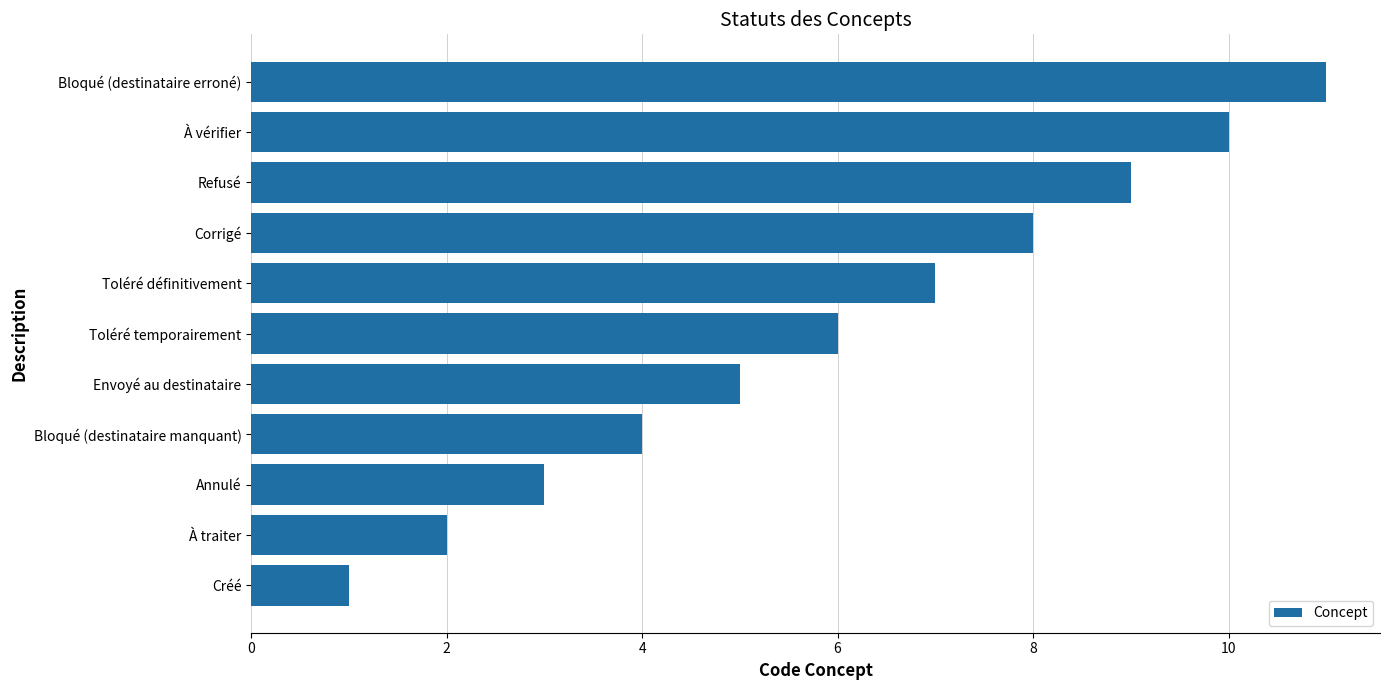

How many bars are there in total?

11